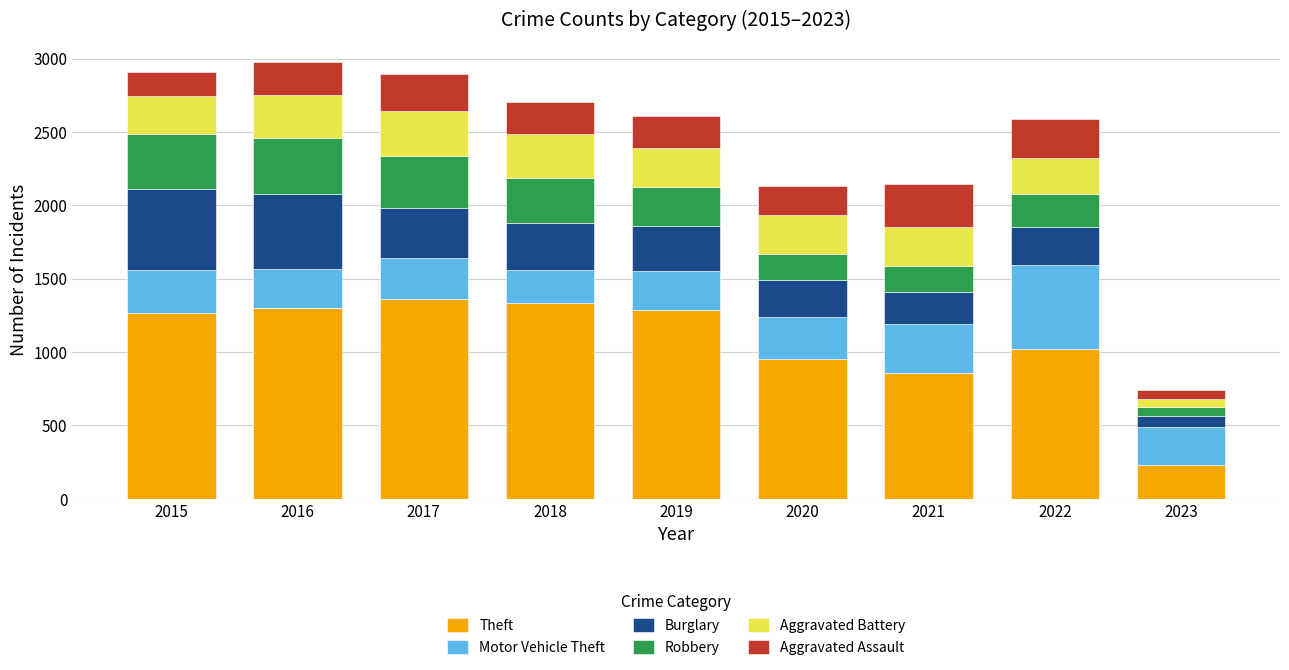

What is the difference between the maximum and minimum values in the Theft series?

1127